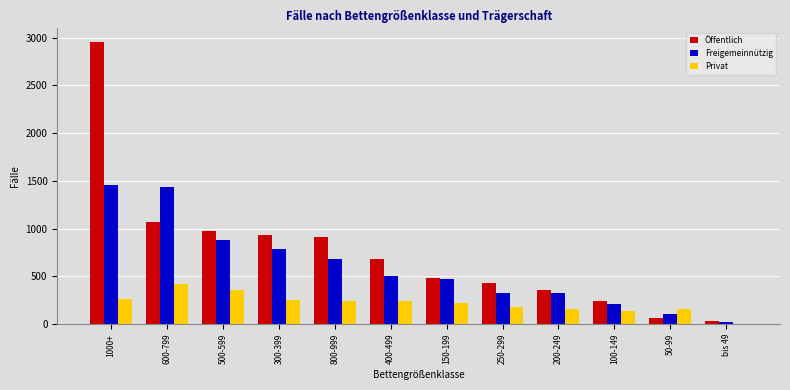

Which series has the largest total across all categories?

Öffentlich